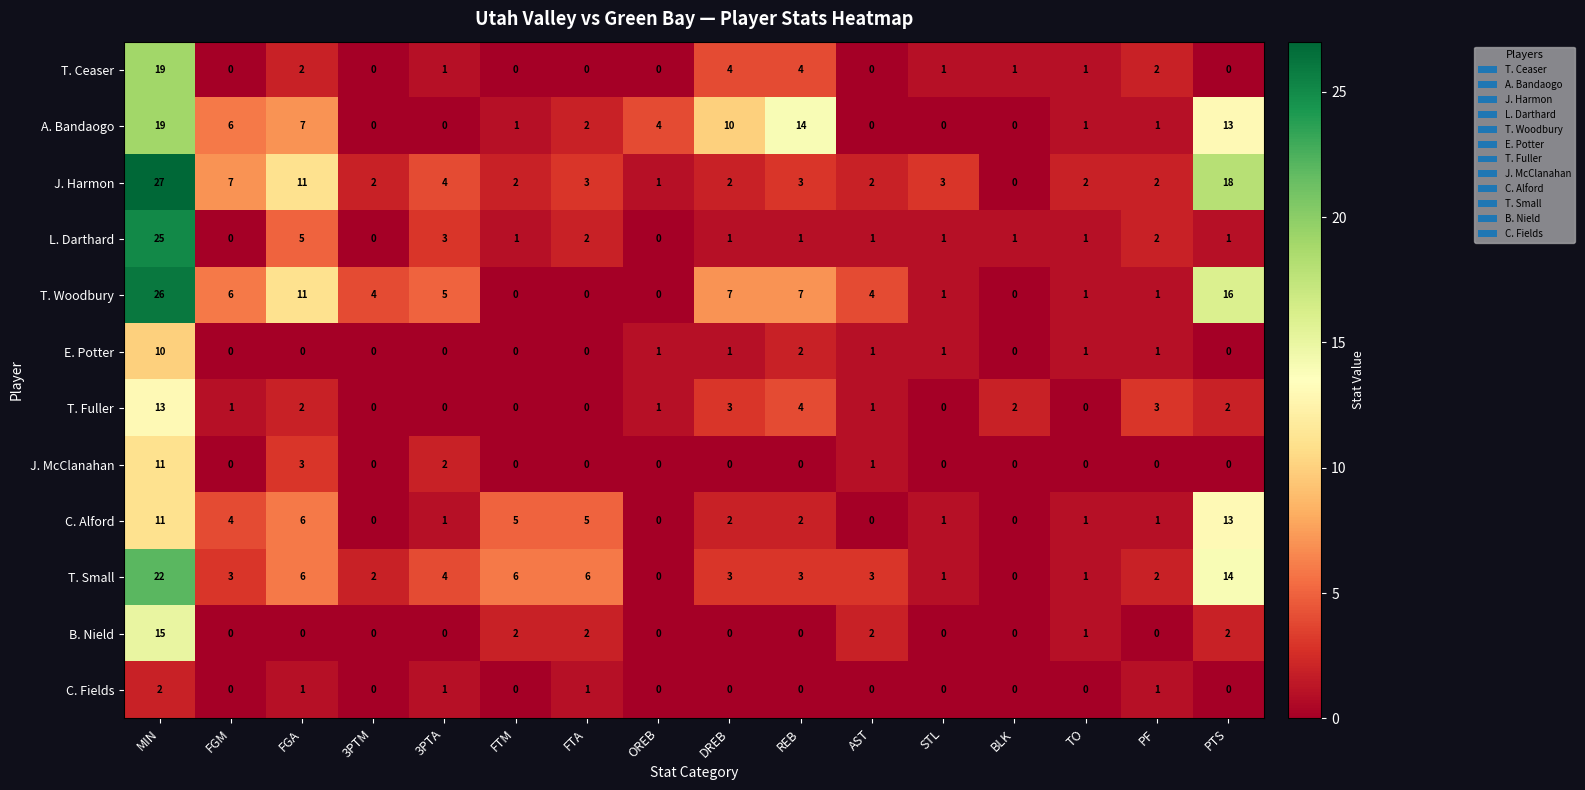

The C. Alford series shows 0 at 3PTA. True or false?

False